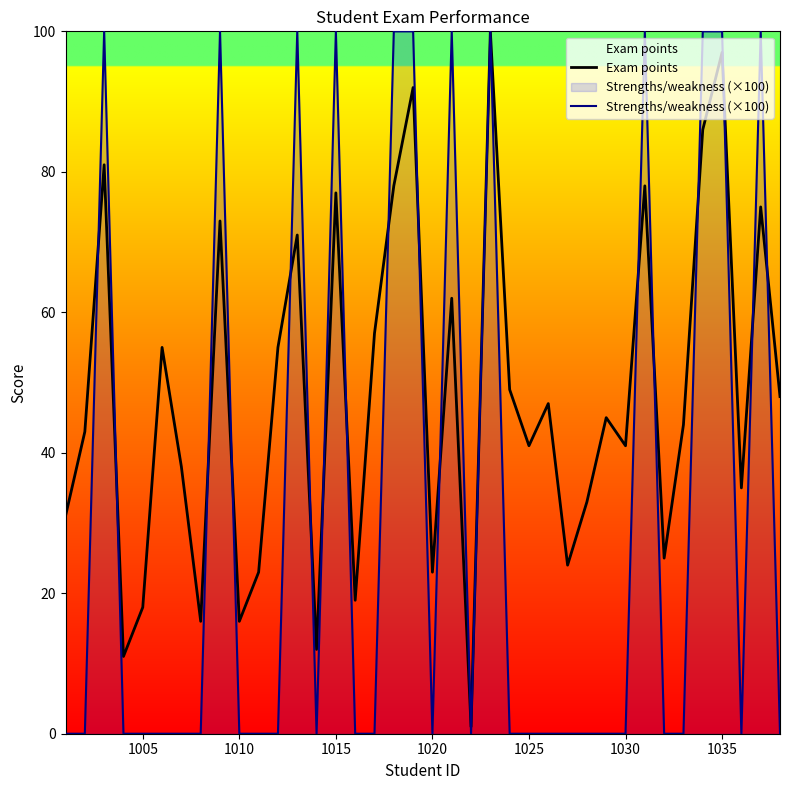

How many positive values does the Strengths/weakness (×100) series have?

12